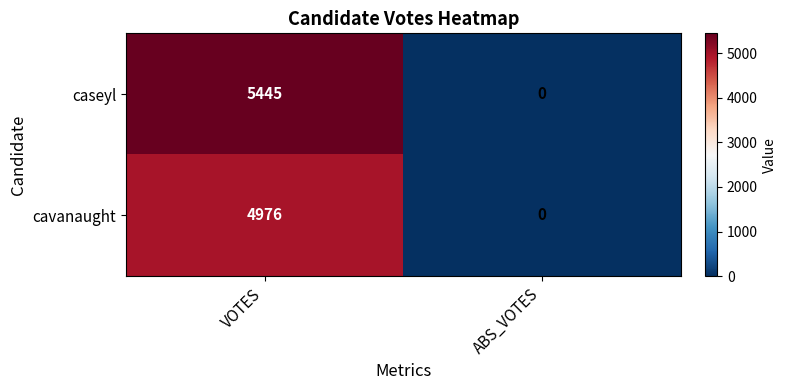

List the series in order of their overall mean, lowest first.

cavanaught, caseyl